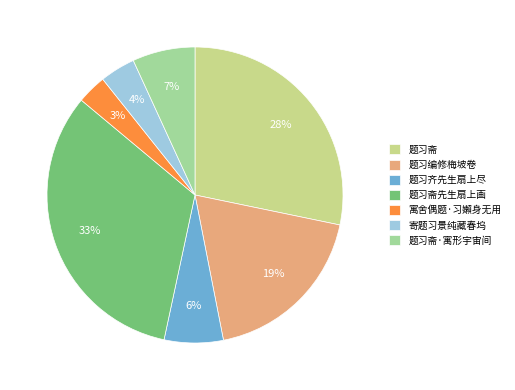

What percentage is the 寓舍偶题·习嬾身无用 slice, to the nearest percent?

3%